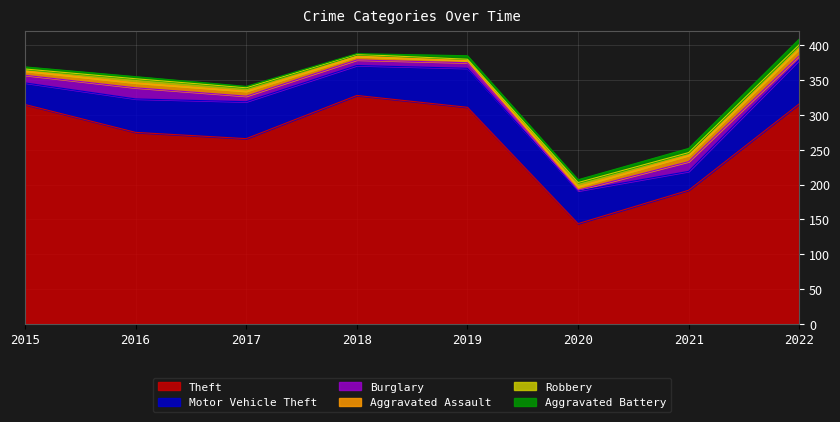

Which series has the largest range (max minus min)?

Theft